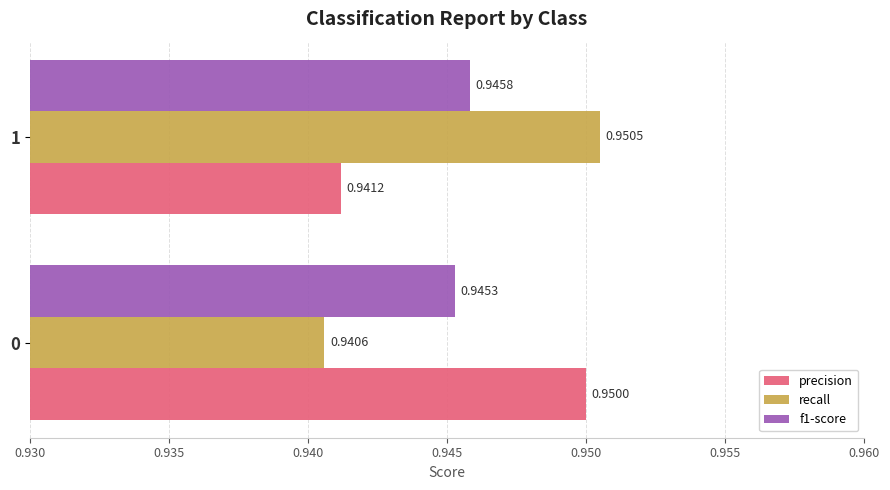

What is the total value across all series at 1?

2.8